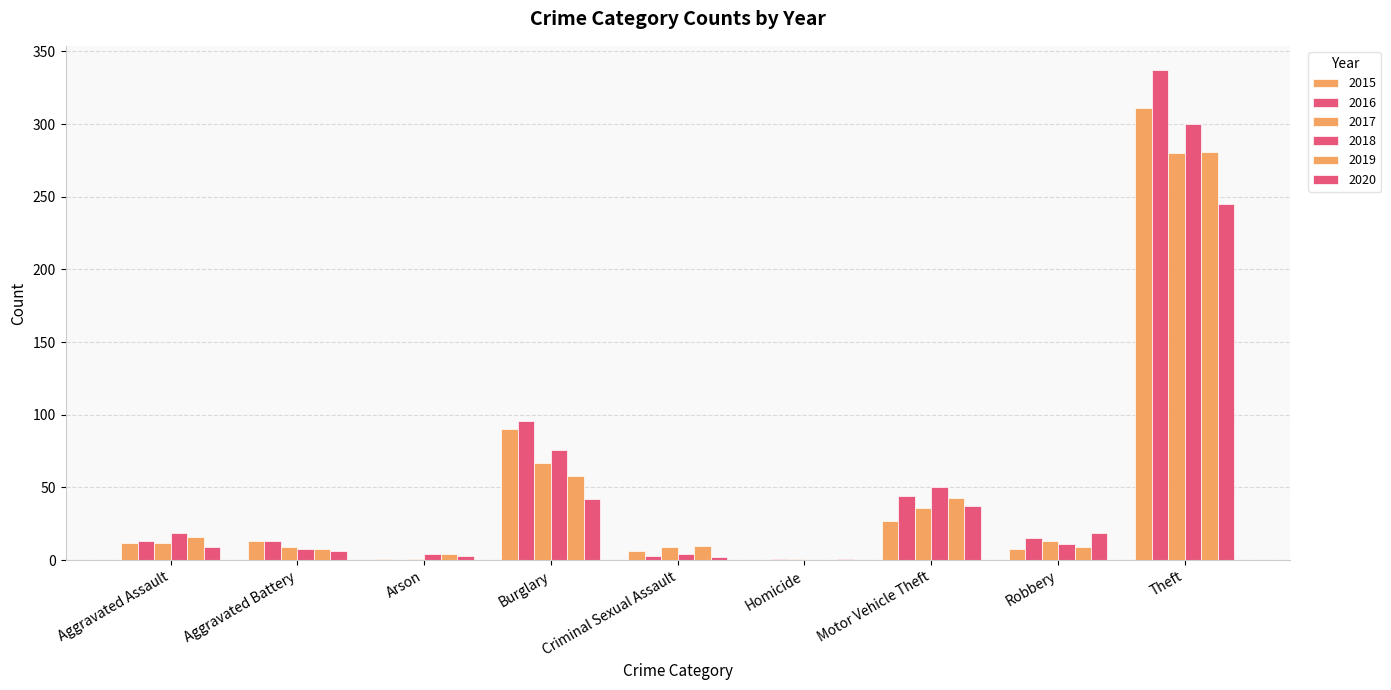

Reading left to right, list all the values displayed in this chart.

2015: 12	13	1	90	6	0	27	8	311
2016: 13	13	0	96	3	1	44	15	337
2017: 12	9	1	67	9	1	36	13	280
2018: 19	8	4	76	4	0	50	11	300
2019: 16	8	4	58	10	0	43	9	281
2020: 9	6	3	42	2	1	37	19	245